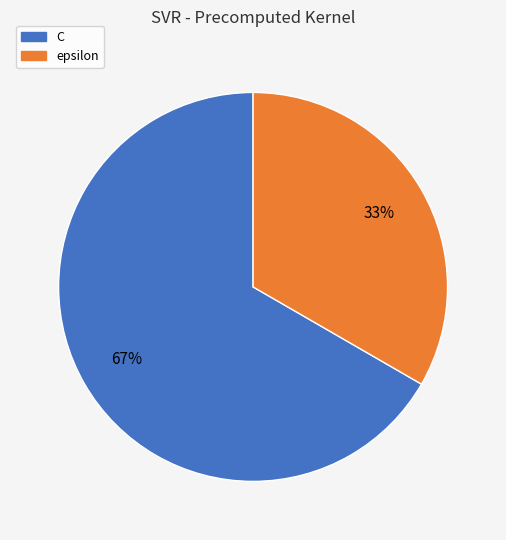

Count the number of slices in the pie.

2